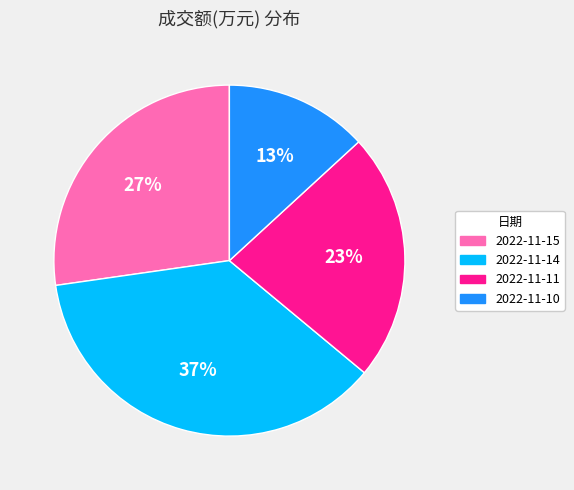

The 2022-11-14 slice represents 37% of the pie. True or false?

True